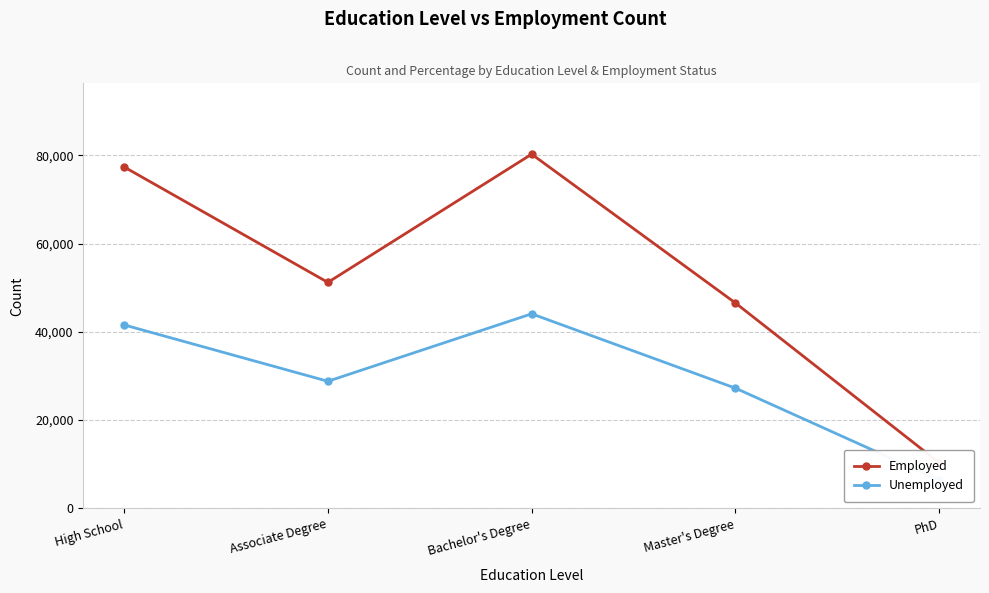

What are all the series names shown in the legend?

Employed, Unemployed